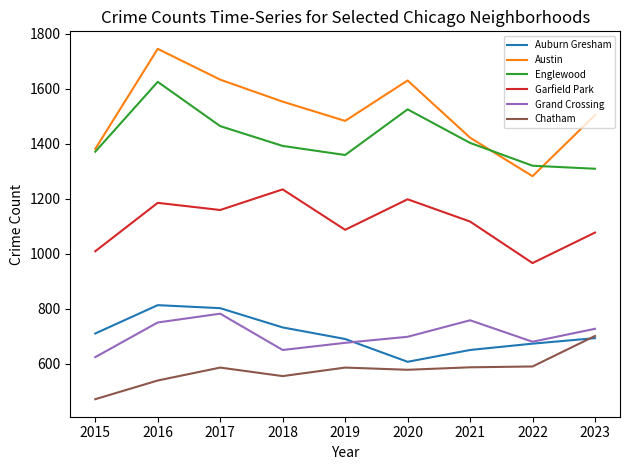

Between 2017 and 2020, which series saw the biggest shift?

Auburn Gresham